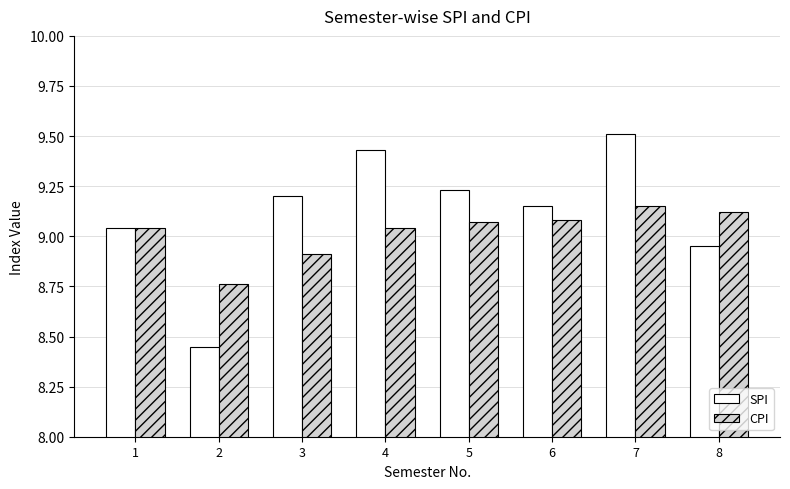

What is the sum of all SPI values?

73.0